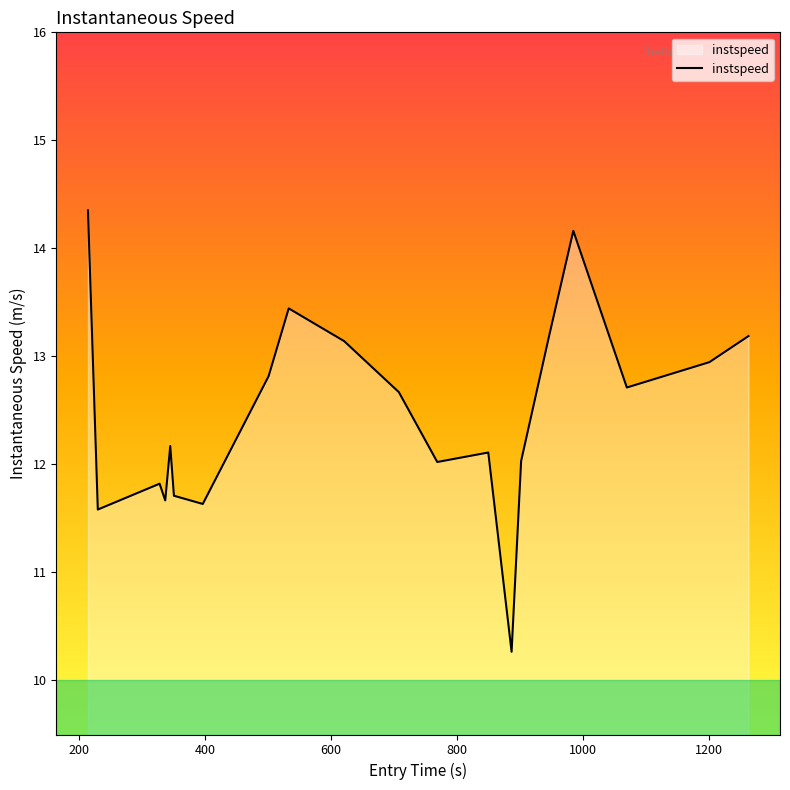

What is the difference between the maximum and minimum values?

4.1